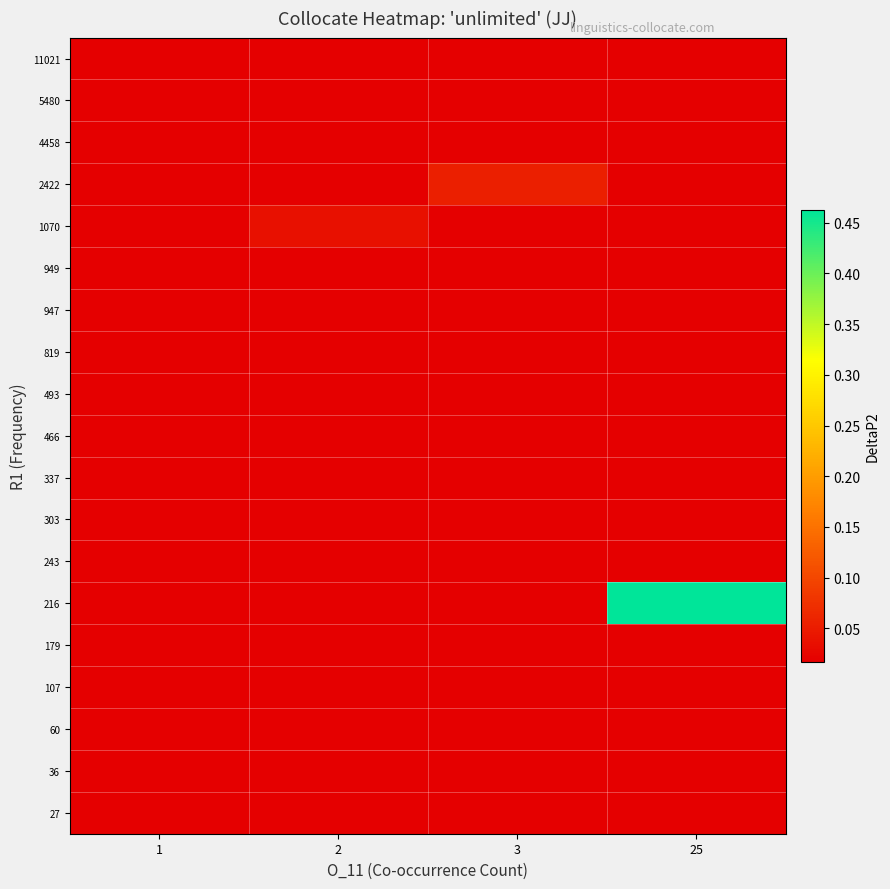

Reading left to right, what are all the values shown in this chart?

row_0: 0.0	0.0	0.0	0.0
row_1: 0.0	0.0	0.0	0.0
row_2: 0.0	0.0	0.0	0.0
row_3: 0.0	0.0	0.1	0.0
row_4: 0.0	0.0	0.0	0.0
row_5: 0.0	0.0	0.0	0.0
row_6: 0.0	0.0	0.0	0.0
row_7: 0.0	0.0	0.0	0.0
row_8: 0.0	0.0	0.0	0.0
row_9: 0.0	0.0	0.0	0.0
row_10: 0.0	0.0	0.0	0.0
row_11: 0.0	0.0	0.0	0.0
row_12: 0.0	0.0	0.0	0.0
row_13: 0.0	0.0	0.0	0.5
row_14: 0.0	0.0	0.0	0.0
row_15: 0.0	0.0	0.0	0.0
row_16: 0.0	0.0	0.0	0.0
row_17: 0.0	0.0	0.0	0.0
row_18: 0.0	0.0	0.0	0.0